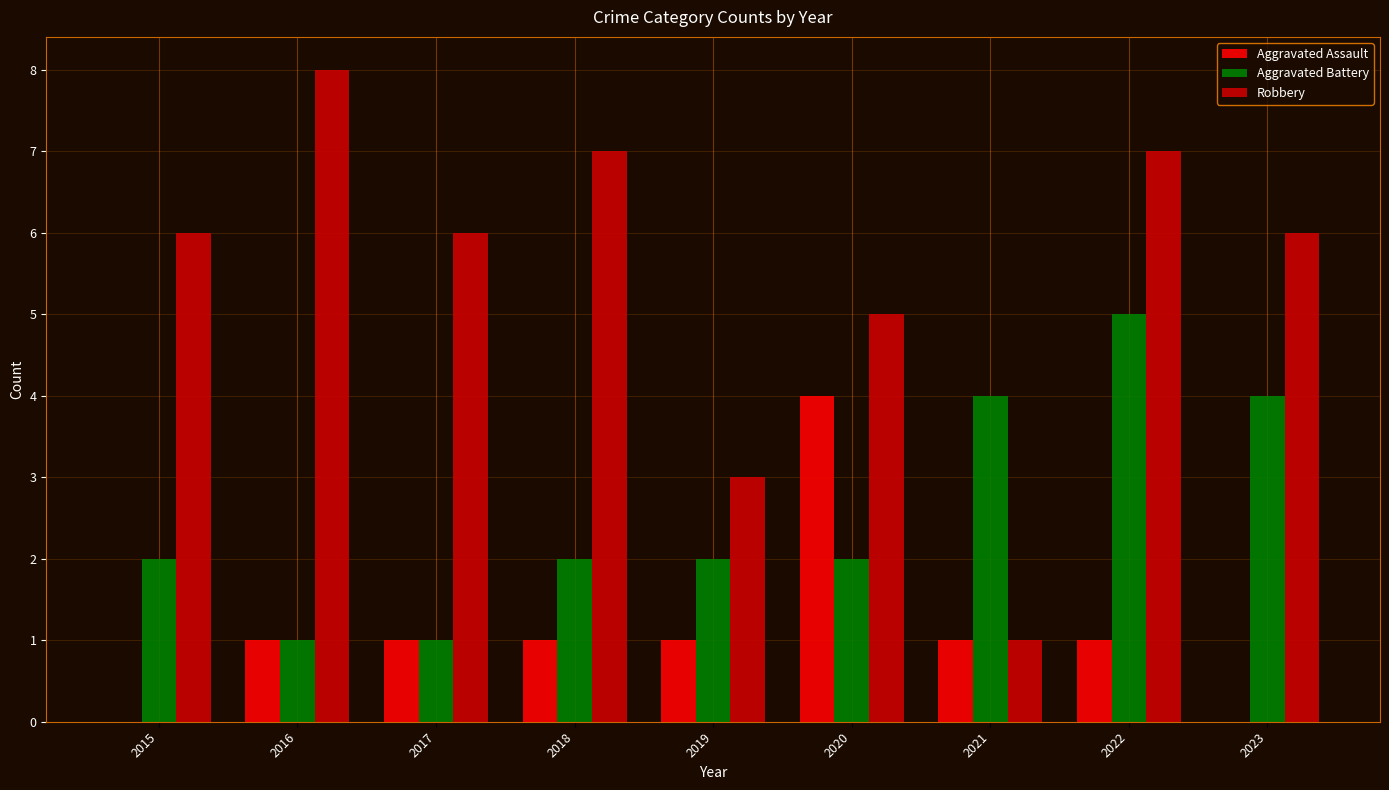

Read the Aggravated Battery value at 2018.

2